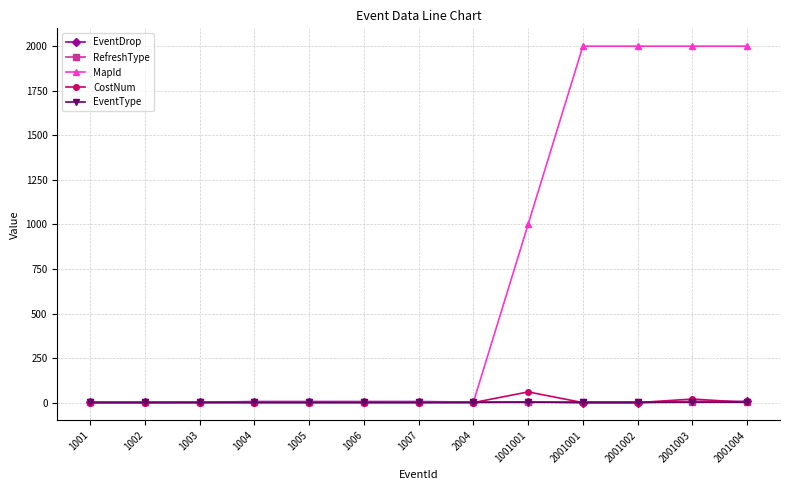

What is the maximum value shown in the chart?

2001